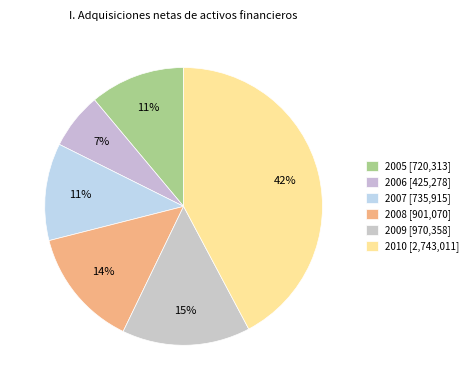

To the nearest percent, what is the difference between the 2005 and 2006 slice percentages?

5%